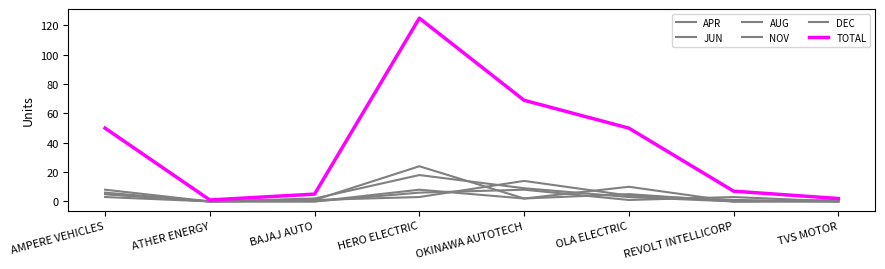

The AUG series shows 8 at OKINAWA AUTOTECH. True or false?

True